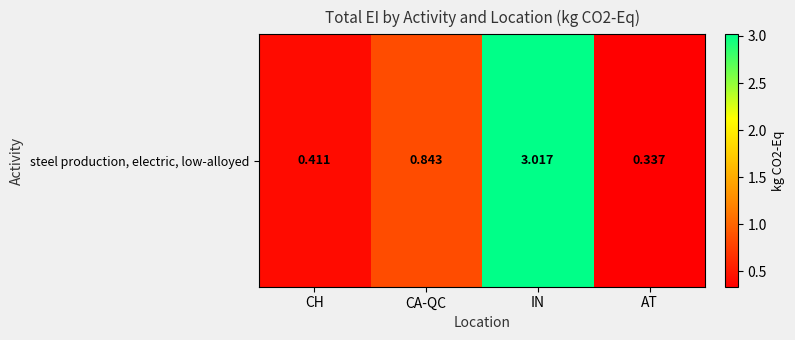

Is it true that the value at AT is 0.3?

True